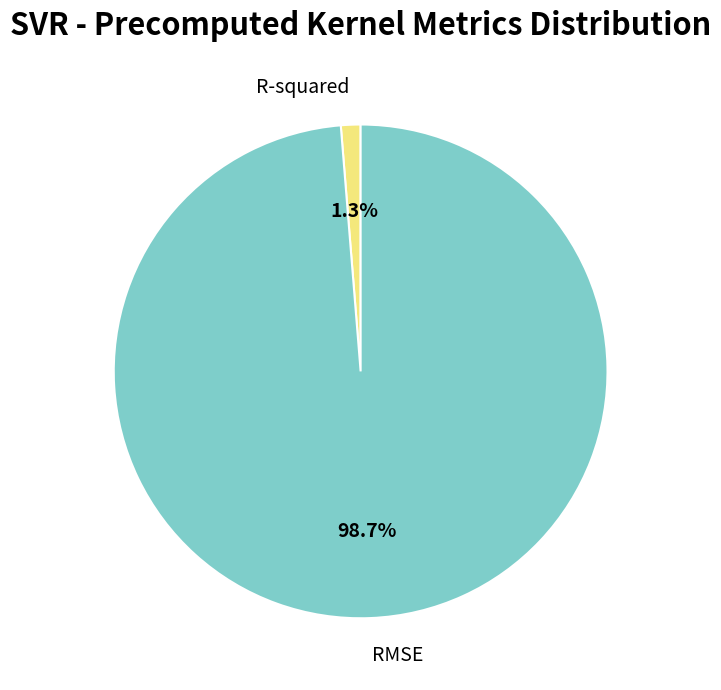

True or false: R-squared accounts for 1% of the total.

True